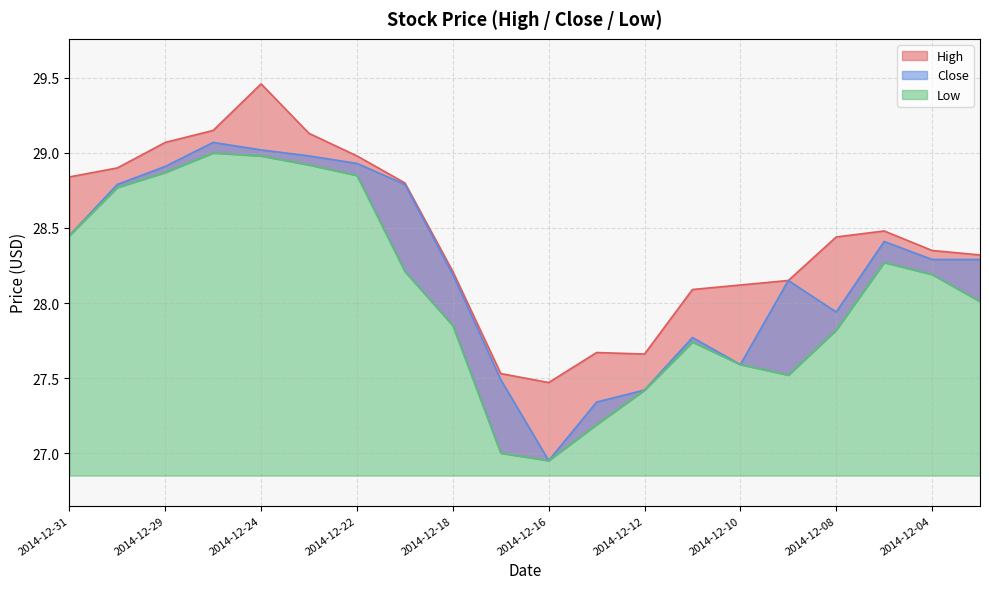

Rank the categories by Low value from highest to lowest.

2014-12-26, 2014-12-24, 2014-12-23, 2014-12-29, 2014-12-22, 2014-12-30, 2014-12-31, 2014-12-05, 2014-12-19, 2014-12-04, 2014-12-03, 2014-12-18, 2014-12-08, 2014-12-11, 2014-12-10, 2014-12-09, 2014-12-12, 2014-12-15, 2014-12-17, 2014-12-16